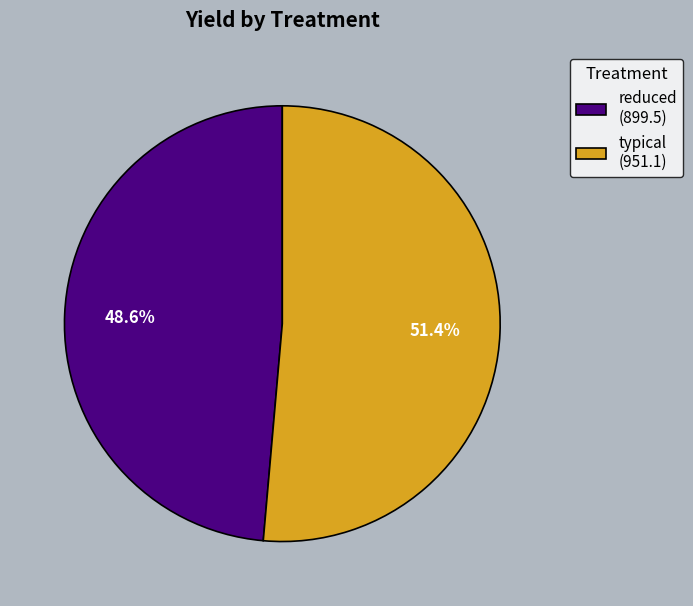

Which has a higher value, typical (951.1) or reduced (899.5)?

typical (951.1)